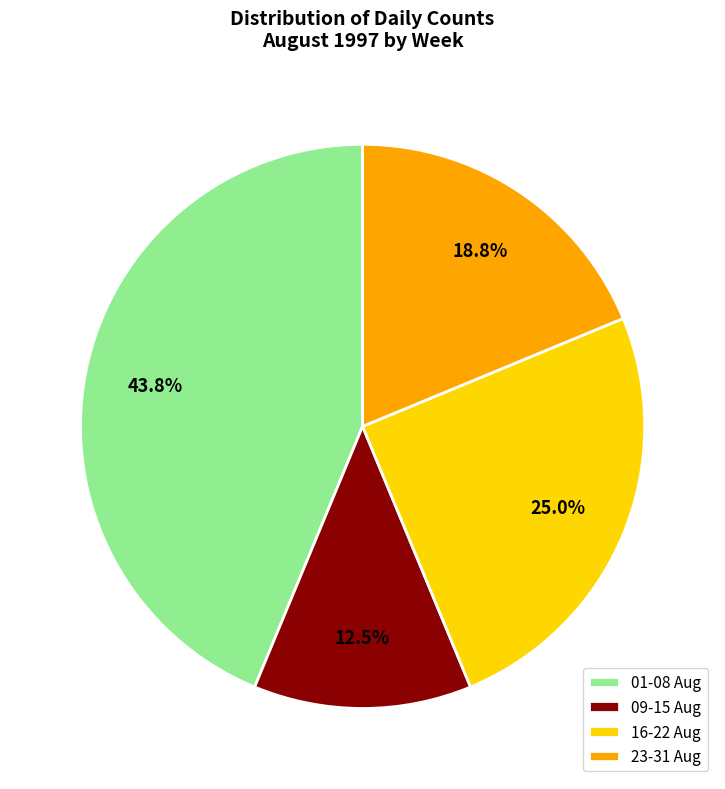

What is the smallest slice in the pie chart?

09-15 Aug